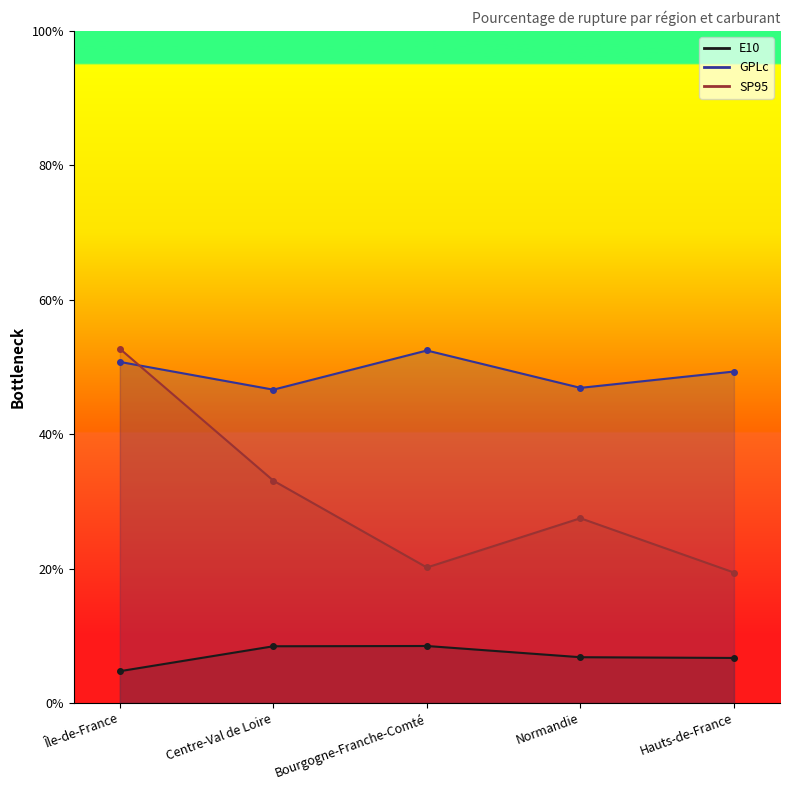

List the labels in order of E10 value, largest first.

Bourgogne-Franche-Comté, Centre-Val de Loire, Normandie, Hauts-de-France, Île-de-France